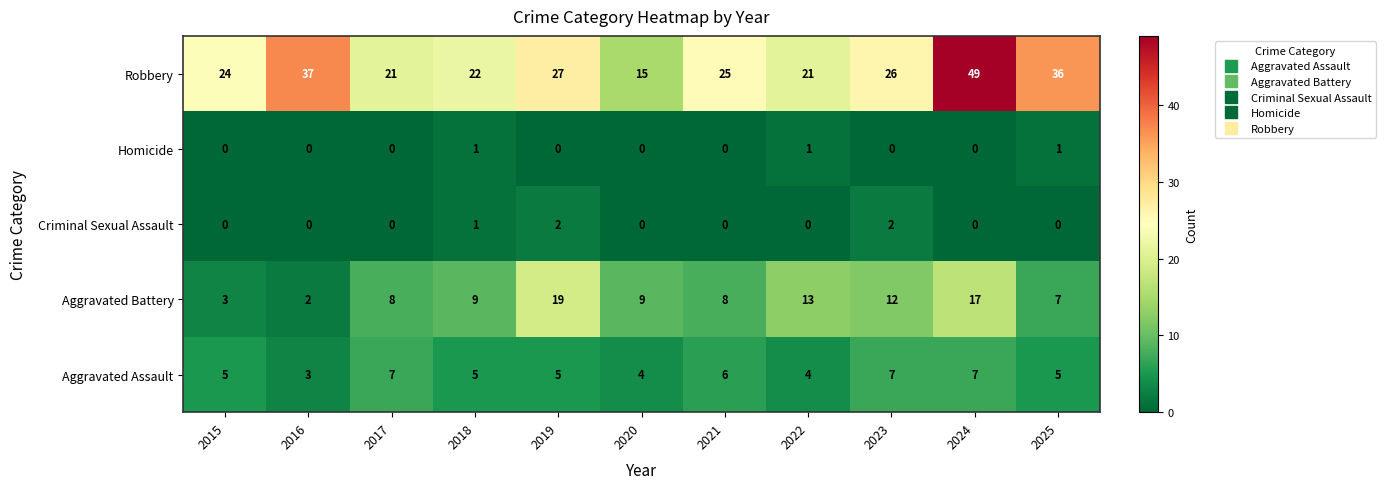

Which series has the largest total across all categories?

Robbery